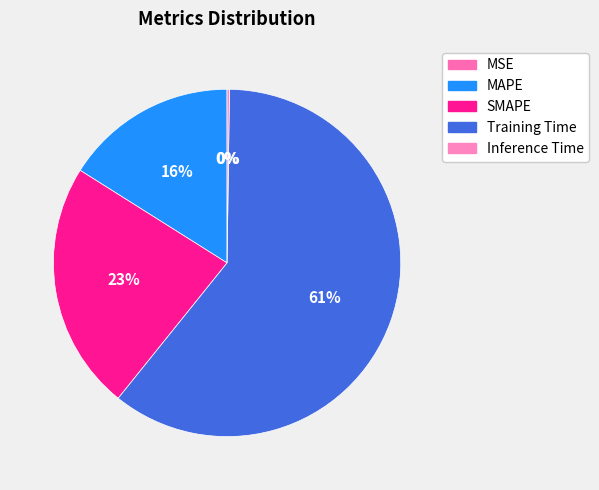

To the nearest percent, what is the difference between the Training Time and MSE slice percentages?

61%